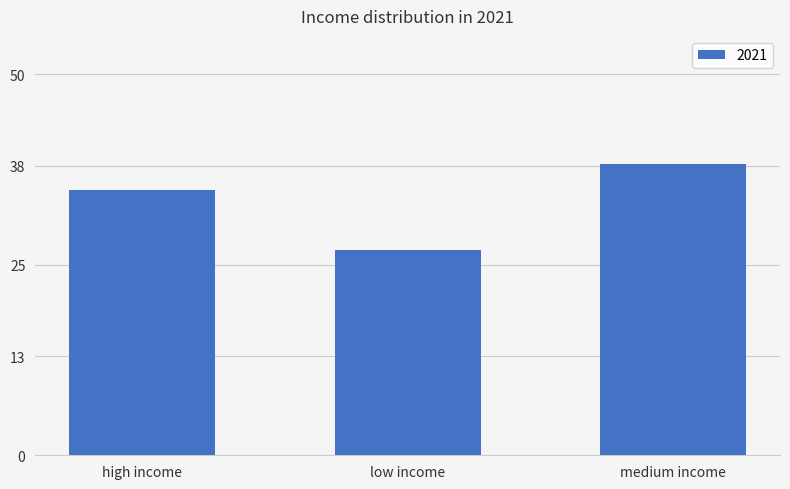

What is the average value?

33.3